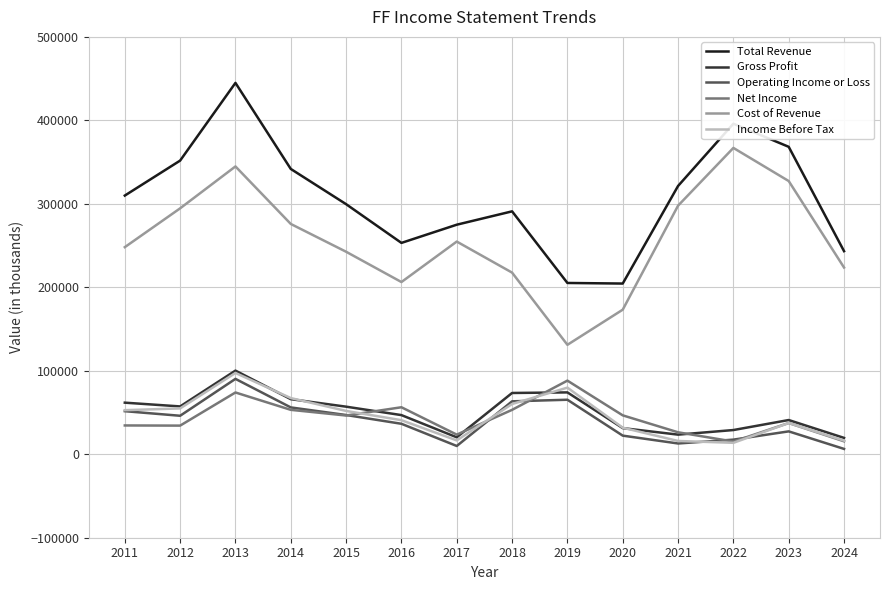

In Gross Profit, how many points are higher than both neighbors (excluding endpoints)?

3